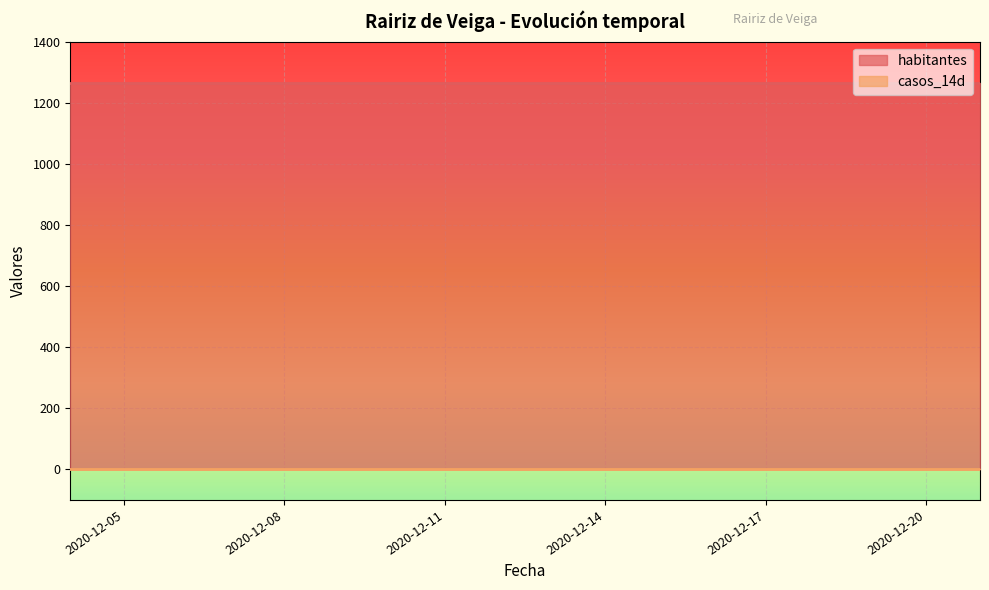

True or false: casos_14d has more than 2 interior local peaks.

False